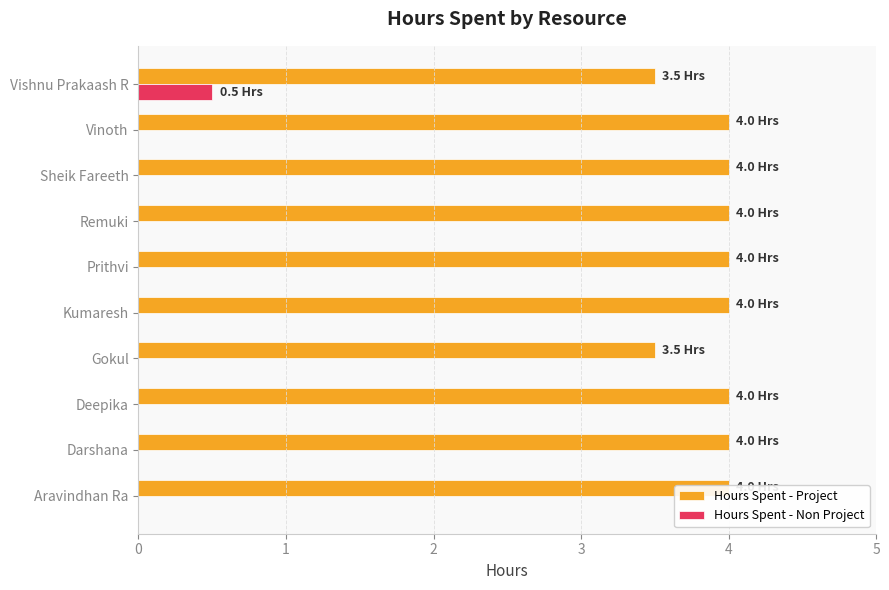

Reading right to left, extract all data points from this chart.

Hours Spent - Project: 3.5	4.0	4.0	4.0	4.0	4.0	3.5	4.0	4.0	4.0
Hours Spent - Non Project: 0.5	0.0	0.0	0.0	0.0	0.0	0.0	0.0	0.0	0.0